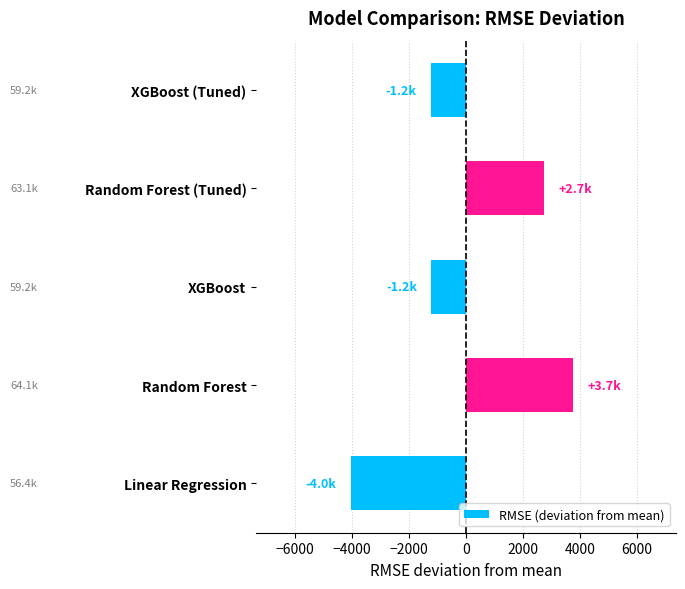

What is the greatest value displayed?

3749.6